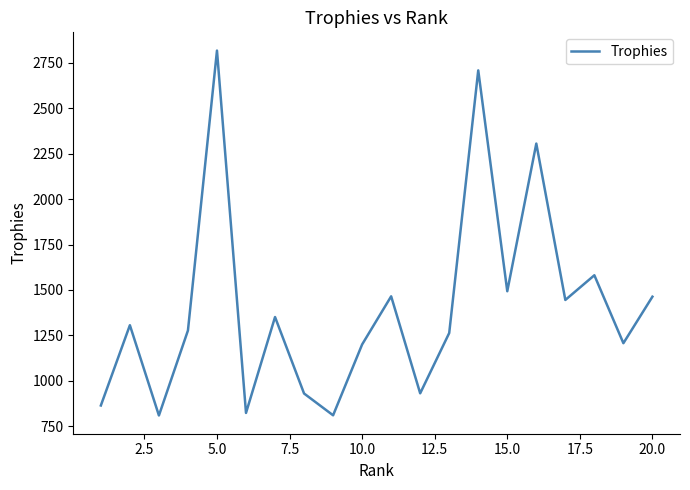

What is the smallest value displayed?

809